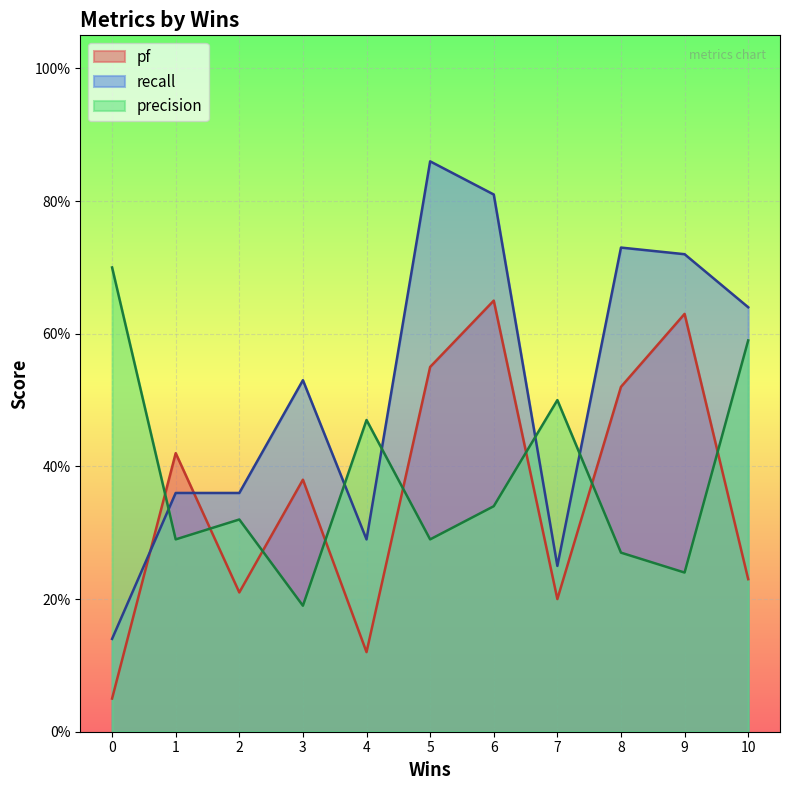

Rank the series by their maximum value, from highest to lowest.

recall, precision, pf